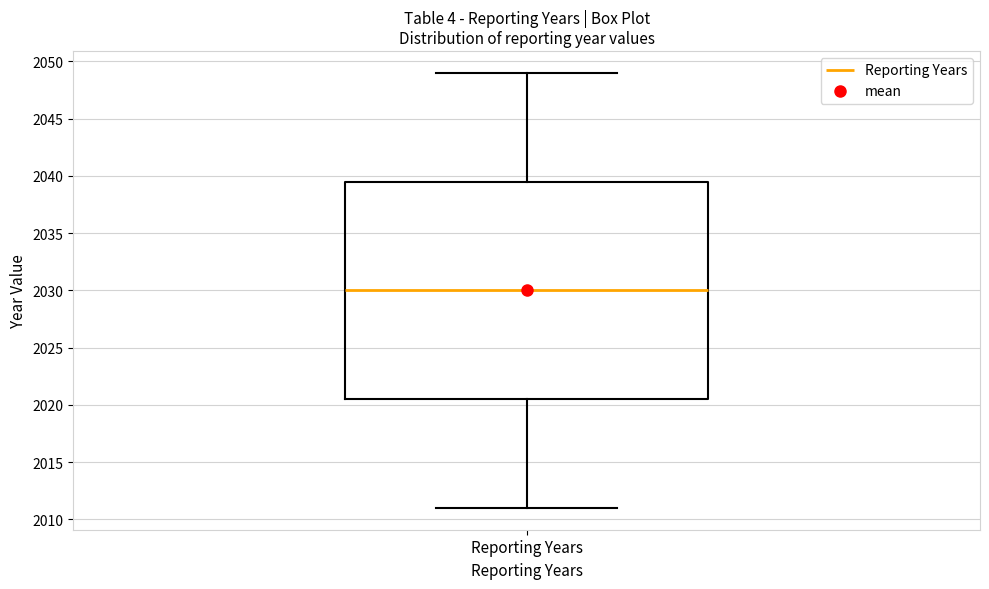

Read this box plot against the y-axis: the position of the median line, the range covered by the box, and the ends of both whiskers. The values are not printed on the chart, so give them approximately, as read against the axis.

median 2030.0, box 2020.5 to 2039.5, whiskers 2011.0 to 2049.0